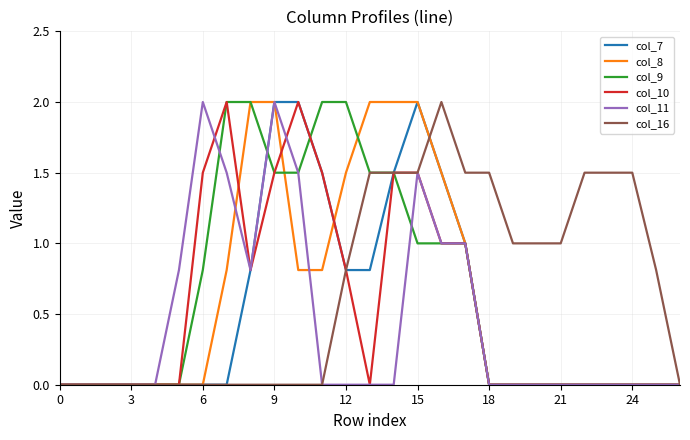

What is the maximum value shown in the chart?

2.0